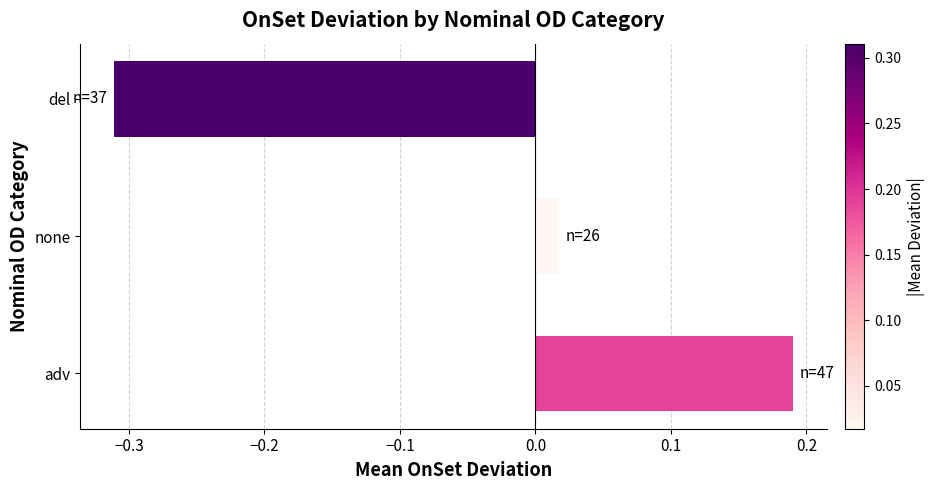

Count the number of categories in the chart.

3